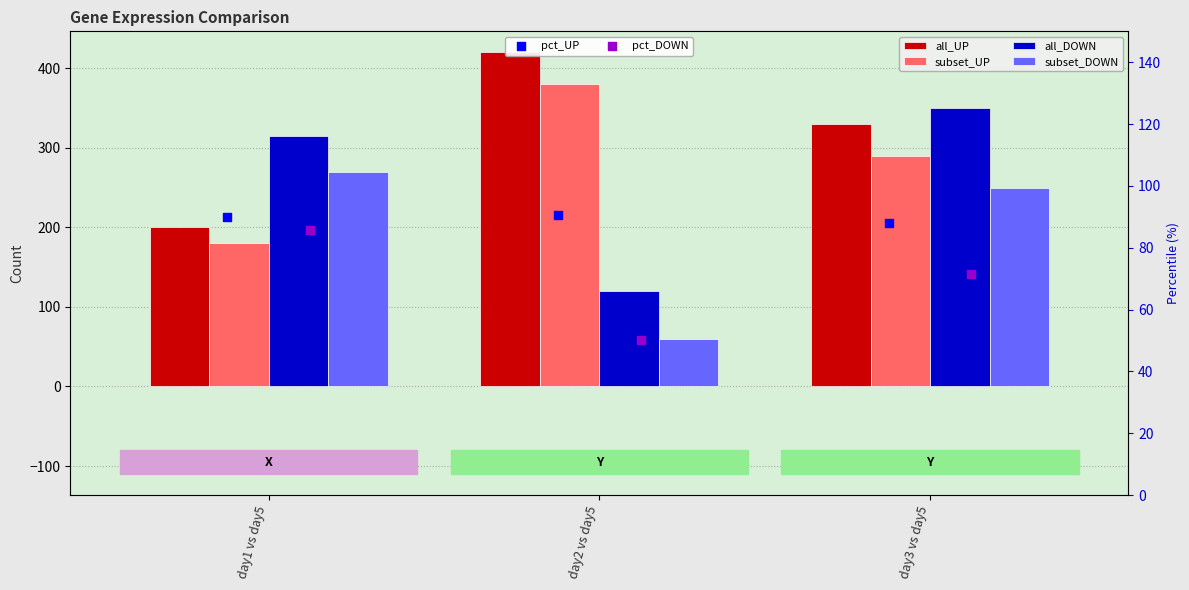

Which series reaches the maximum Y coordinate?

all_UP